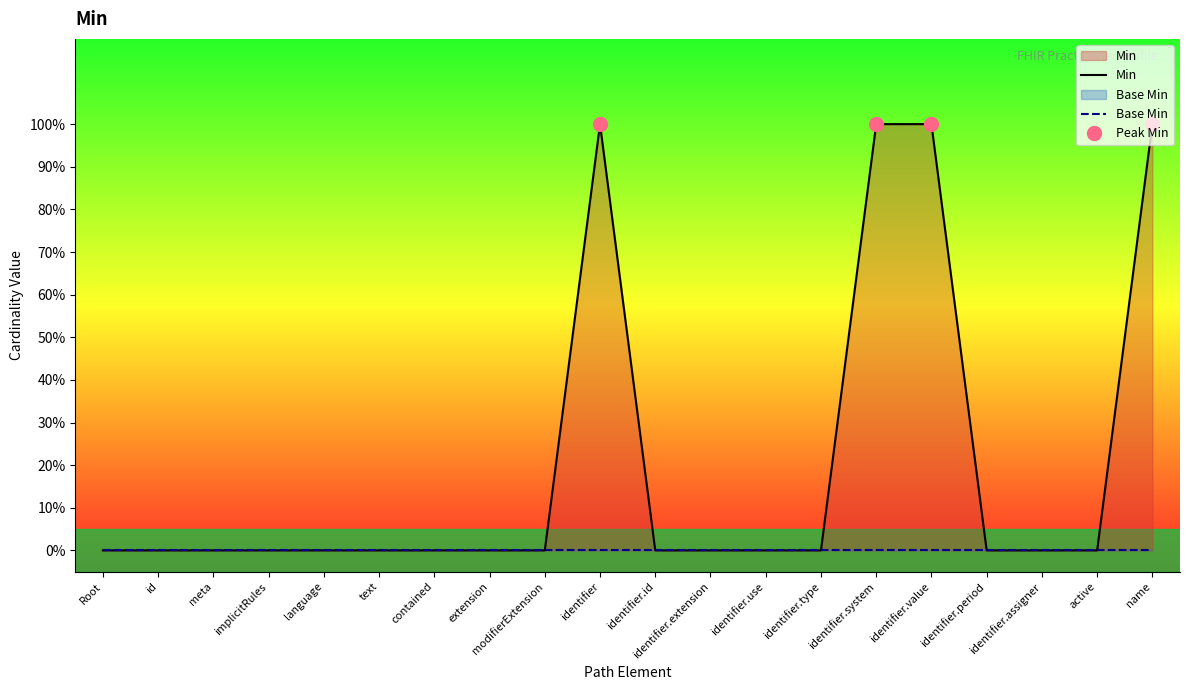

True or false: the data shows 0 at implicitRules.

True